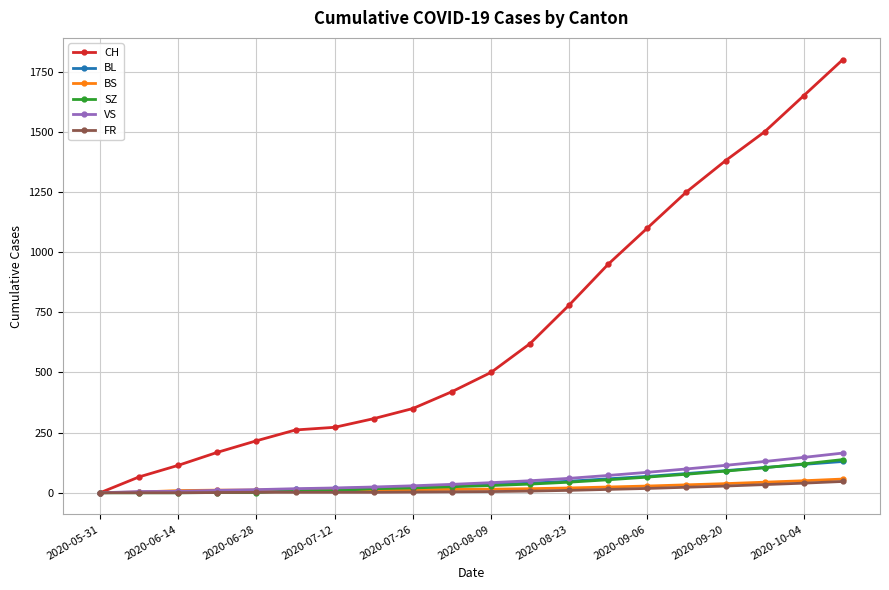

At how many categories does at least one series exceed 1272?

4